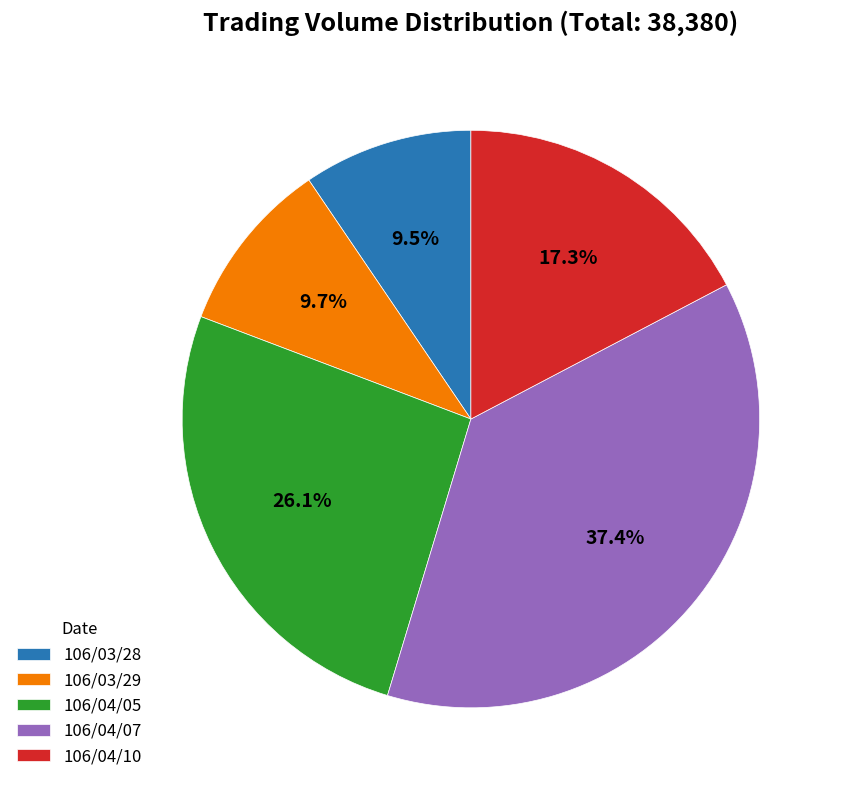

Approximately how many times larger is the value at 106/03/28 compared to 106/04/07?

0.3